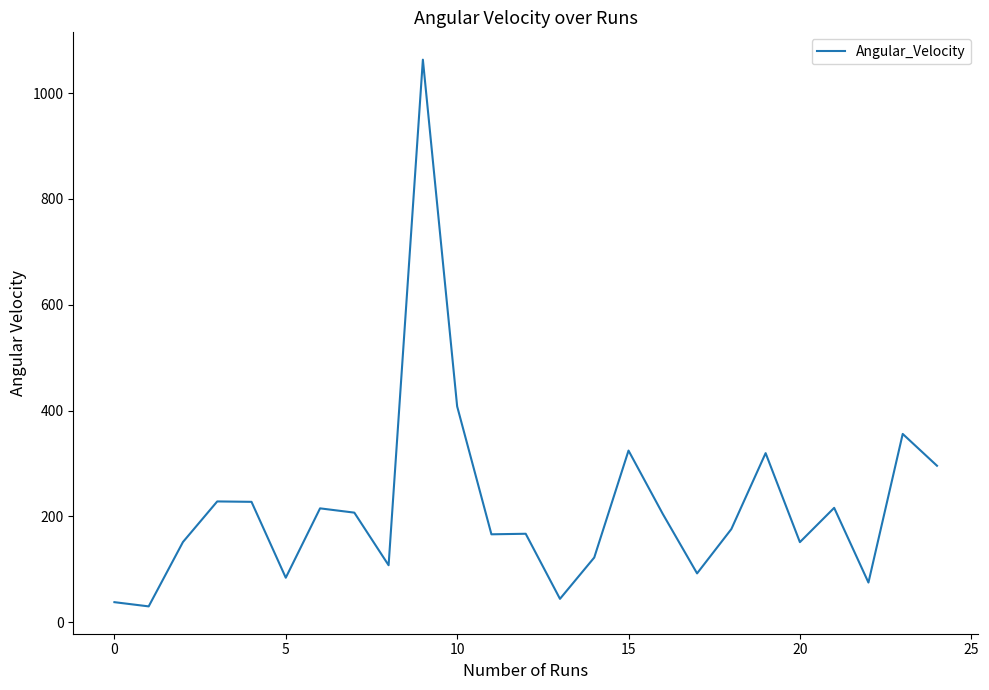

Count the number of categories in the chart.

25